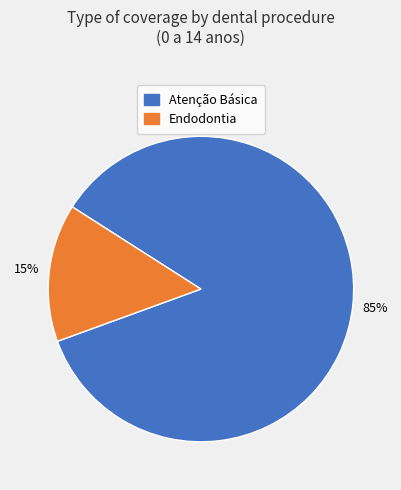

To the nearest percent, what is the average slice percentage?

50%